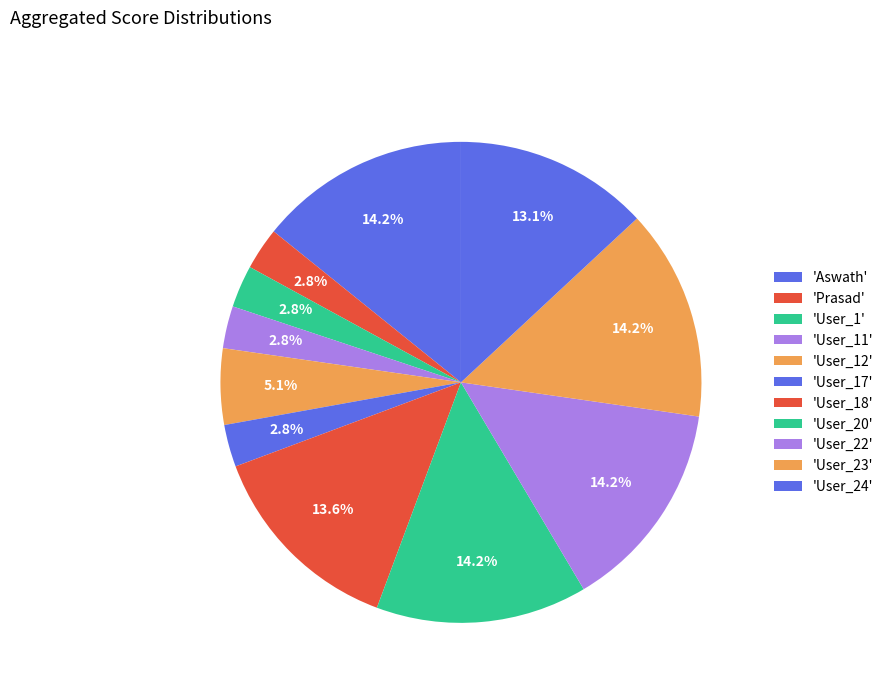

How many segments does this pie chart have?

11